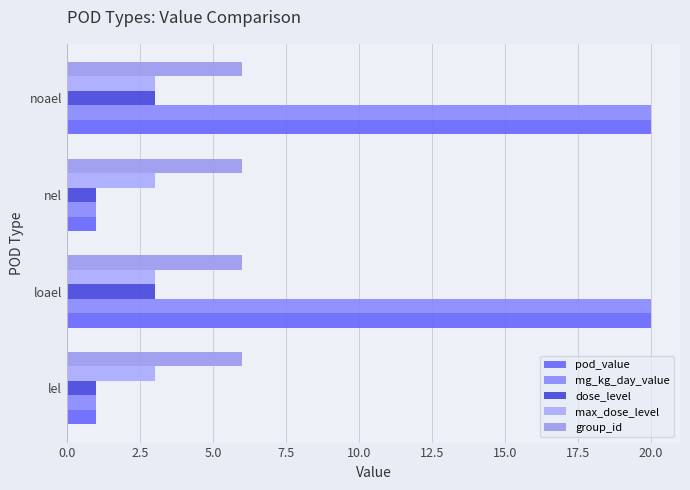

Reading right to left, what are all the values shown in this chart?

pod_value: 20.0	1.0	20.0	1.0
mg_kg_day_value: 20.0	1.0	20.0	1.0
dose_level: 3.0	1.0	3.0	1.0
max_dose_level: 0.1	0.1	0.1	0.1
group_id: 0.1	0.1	0.1	0.1